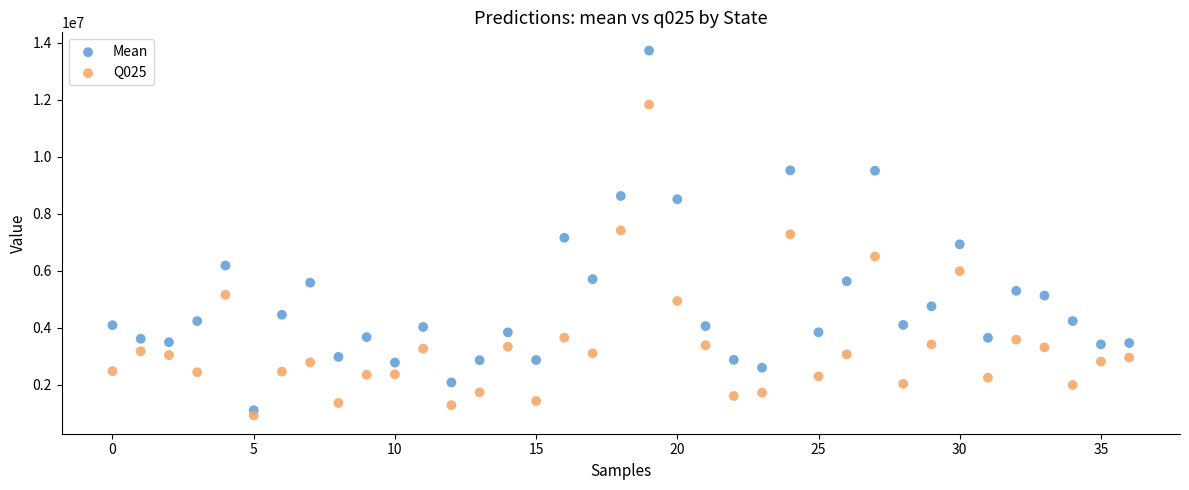

Across all data points, what is the range of Y values (max minus min)?

12810646.0